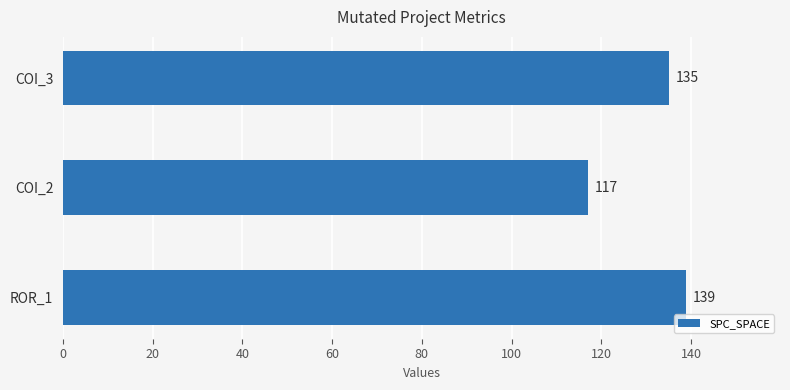

Rank the categories by value from highest to lowest.

ROR_1, COI_3, COI_2